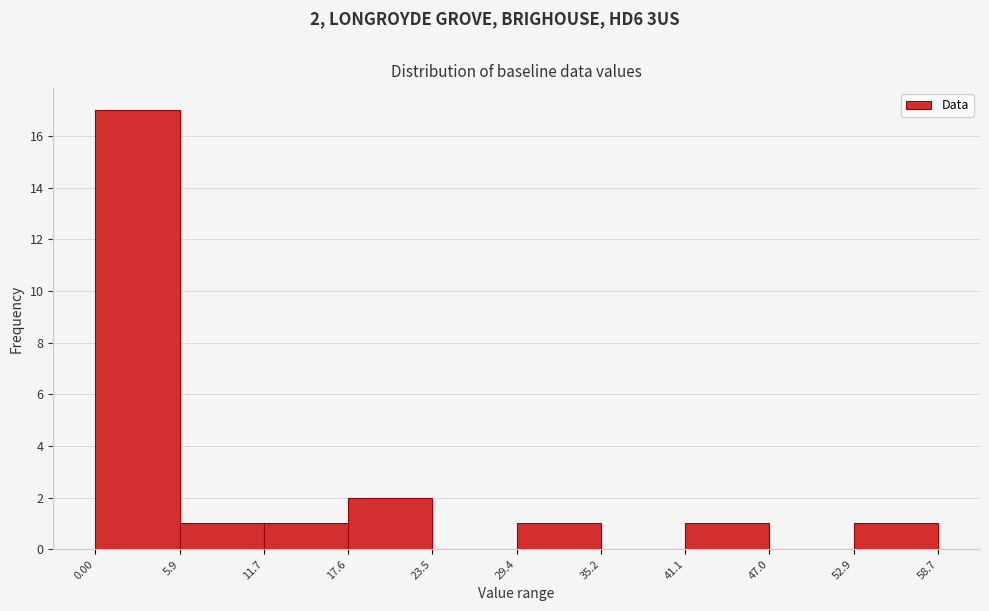

Over which range of the x-axis is the bar tallest?

0.00 to 5.9